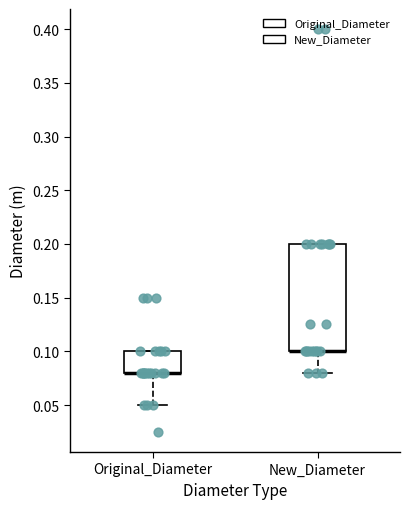

Which box is the tallest, from its lower edge to its upper edge?

New_Diameter